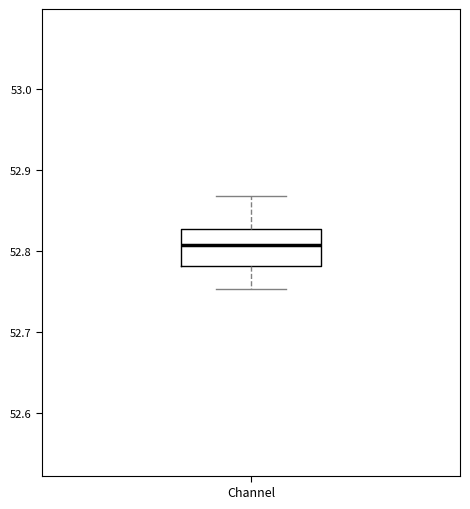

Read this box plot against the y-axis: the position of the median line, the range covered by the box, and the ends of both whiskers. The values are not printed on the chart, so give them approximately, as read against the axis.

median 52.81, box 52.78 to 52.83, whiskers 52.75 to 52.87